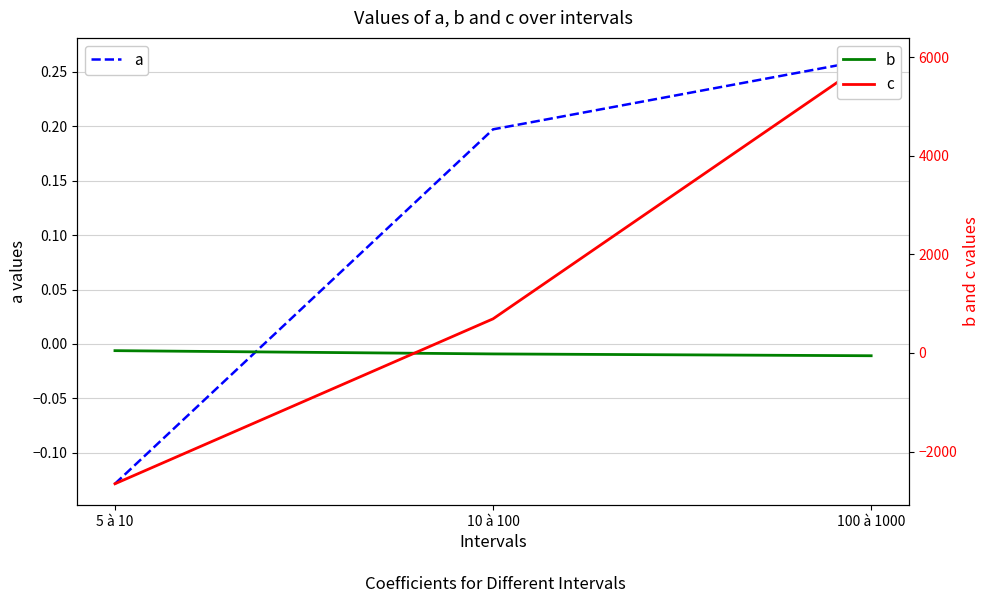

Read the b value at 10 à 100.

-19.3